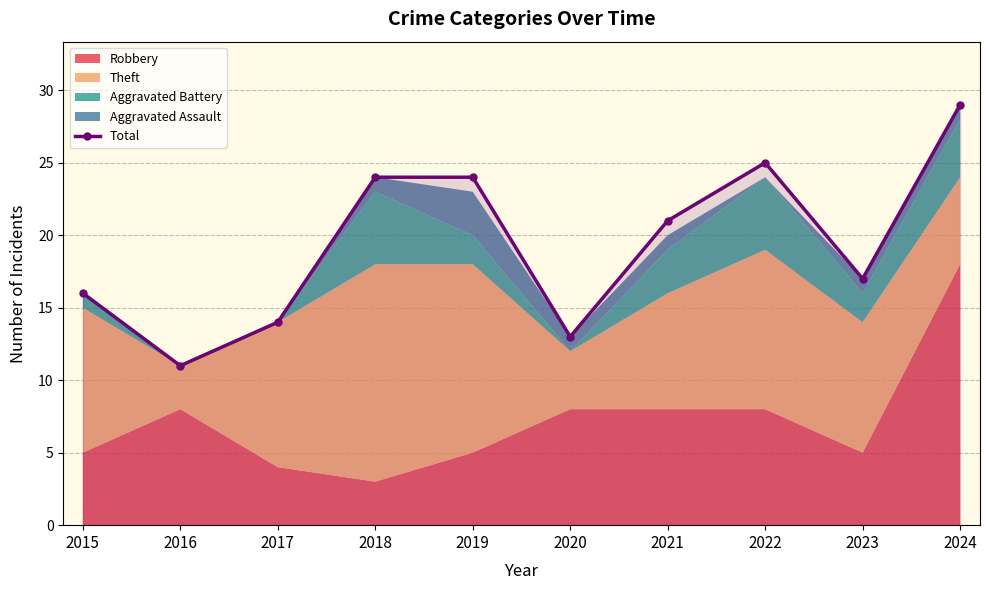

Between 2021 and 2022, which is larger?

2022